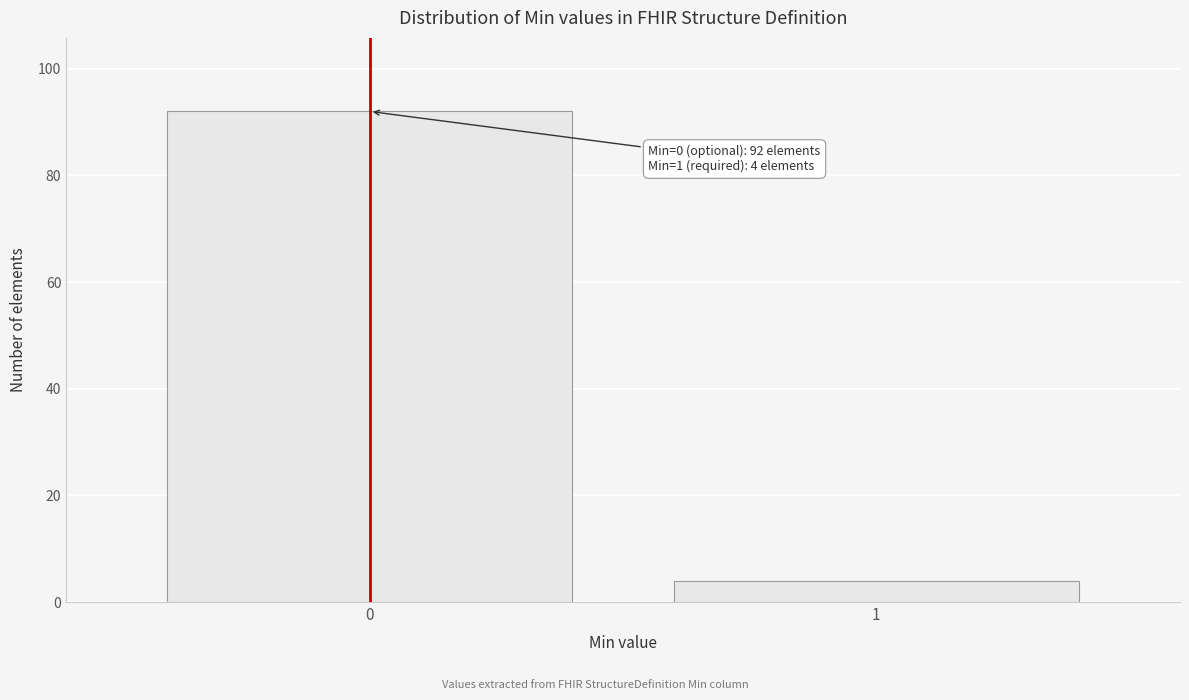

Reading left to right, list all the values displayed in this chart.

92	4